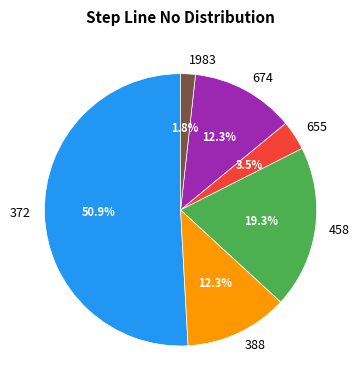

To the nearest percent, what portion does 388 represent?

12%